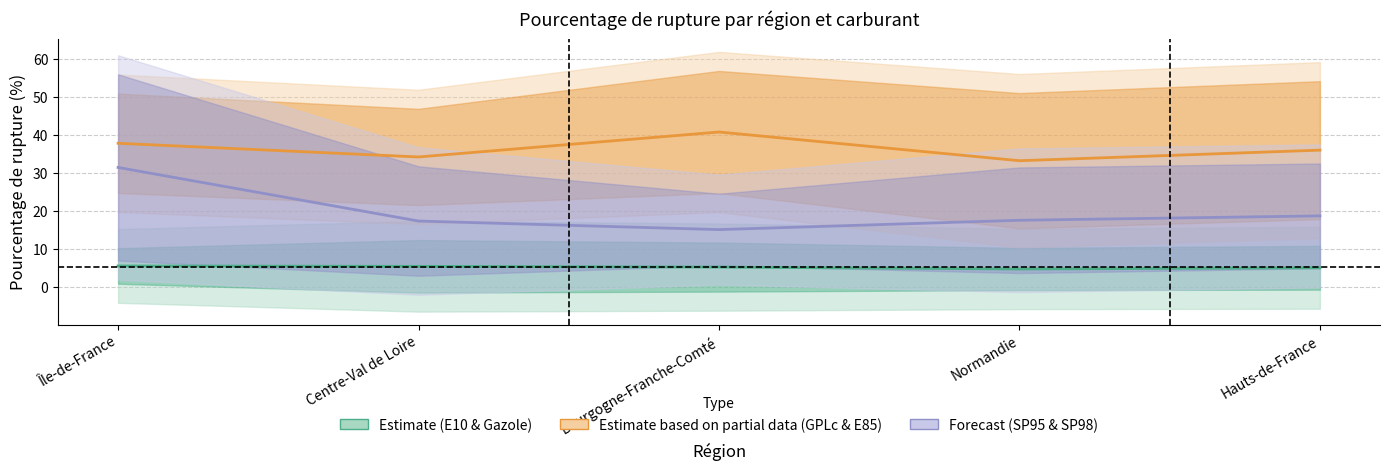

What is the label of the 4th point from the right?

Centre-Val de Loire